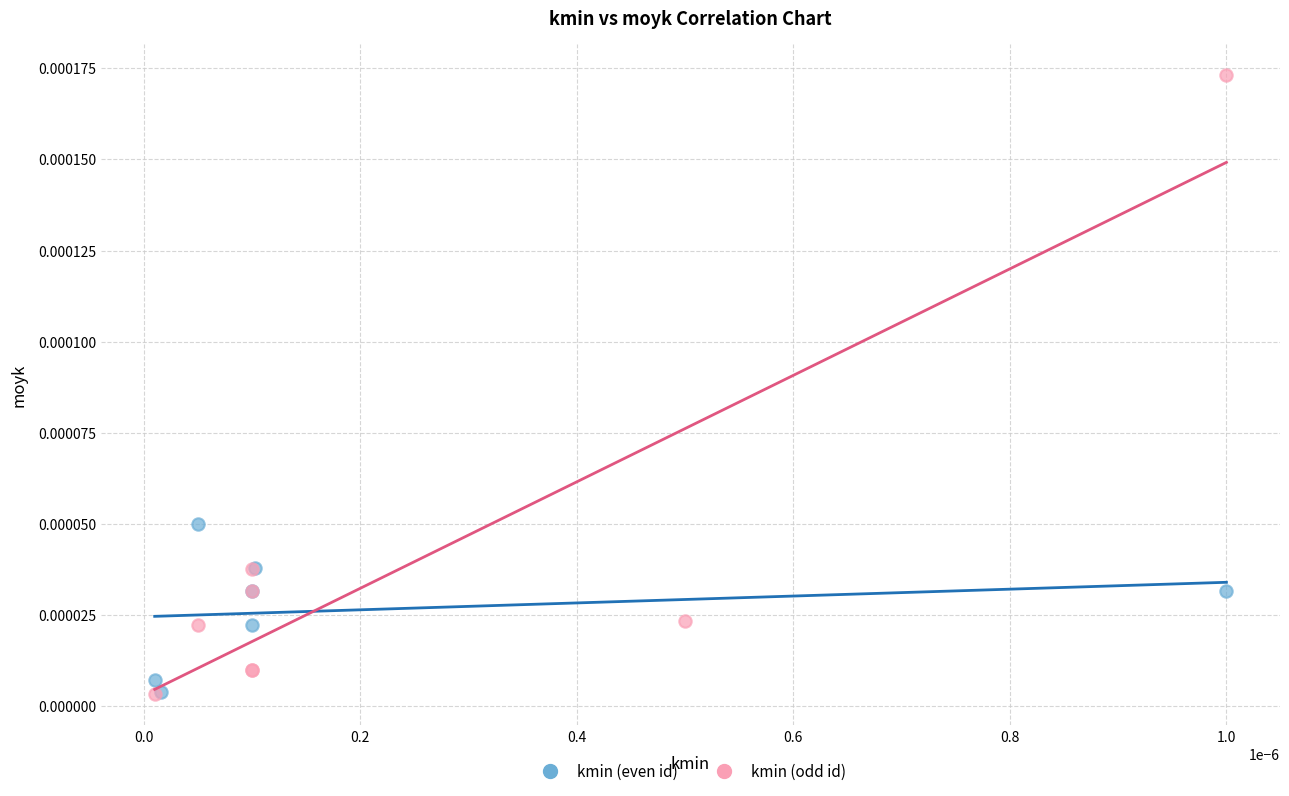

Which series contains the highest Y value?

kmin (odd id)